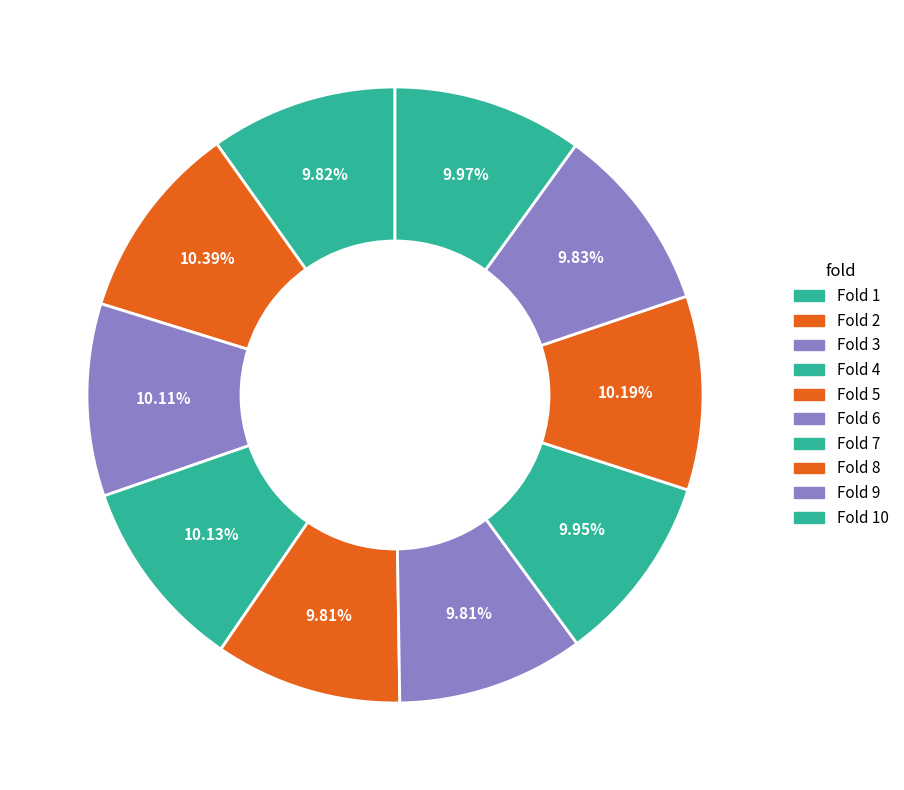

Does Fold 10 account for over 50% of the chart?

No